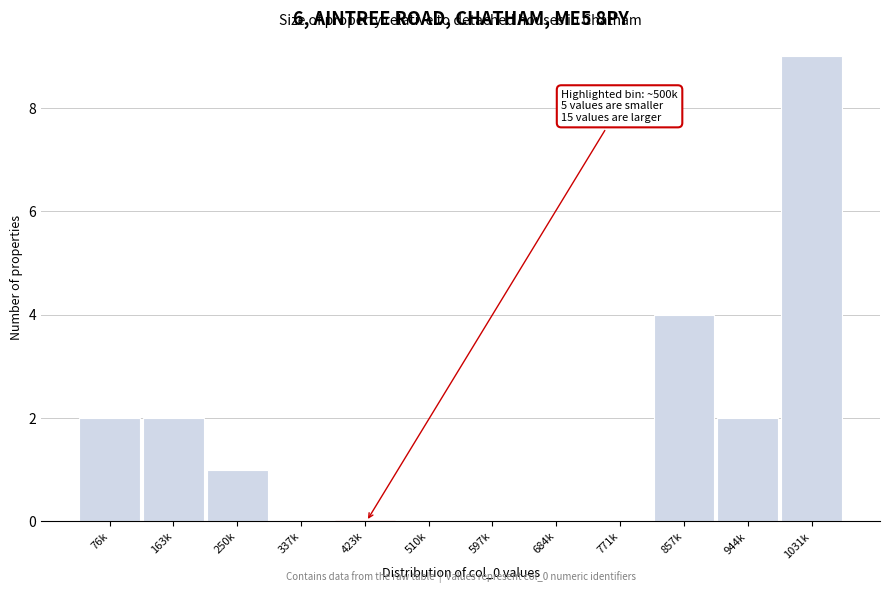

Reading left to right, what are all the values shown in this chart?

76k=2	163k=2	250k=1	337k=0	423k=0	510k=0	597k=0	684k=0	771k=0	857k=4	944k=2	1031k=9